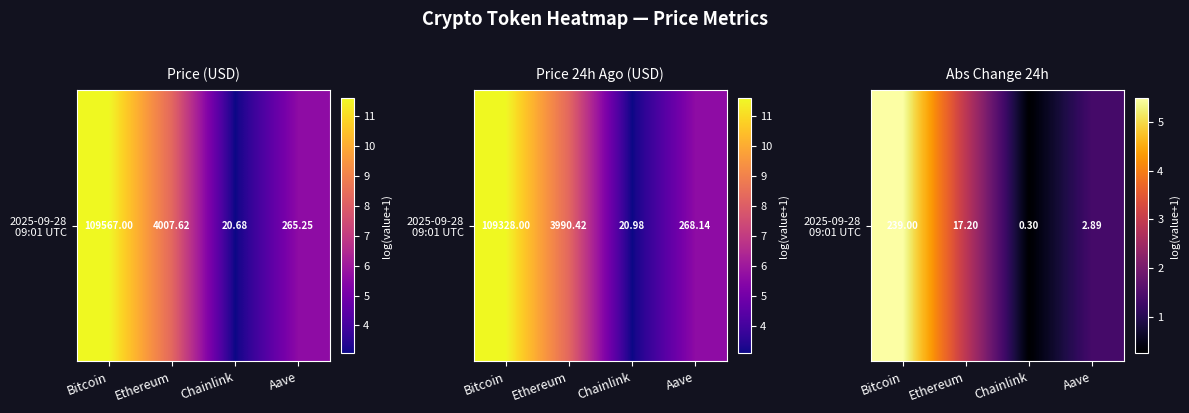

Where is the data nearest to the value 2?

Aave